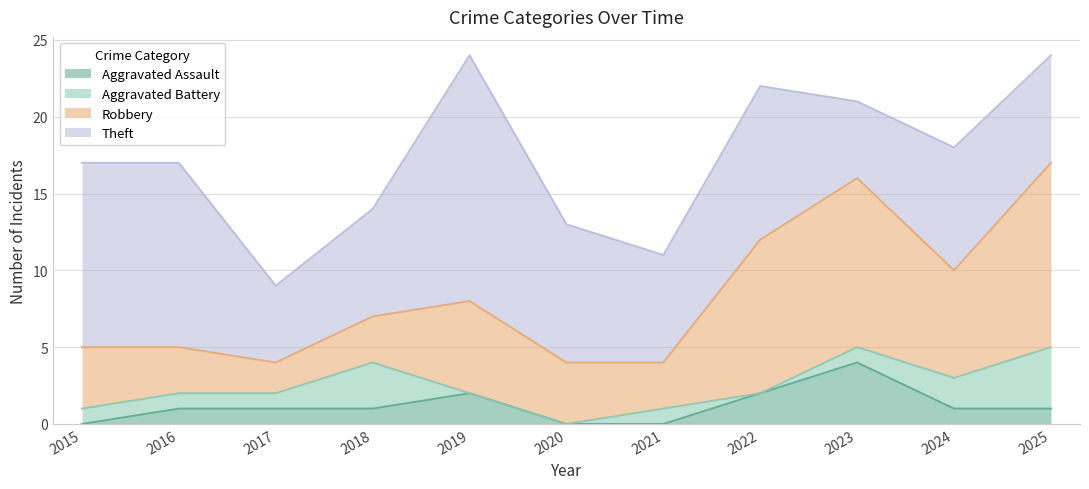

Reading left to right, extract all data points from this chart.

Aggravated Assault: 2015=0	2016=1	2017=1	2018=1	2019=2	2020=0	2021=0	2022=2	2023=4	2024=1	2025=1
Aggravated Battery: 2015=1	2016=1	2017=1	2018=3	2019=0	2020=0	2021=1	2022=0	2023=1	2024=2	2025=4
Robbery: 2015=4	2016=3	2017=2	2018=3	2019=6	2020=4	2021=3	2022=10	2023=11	2024=7	2025=12
Theft: 2015=12	2016=12	2017=5	2018=7	2019=16	2020=9	2021=7	2022=10	2023=5	2024=8	2025=7